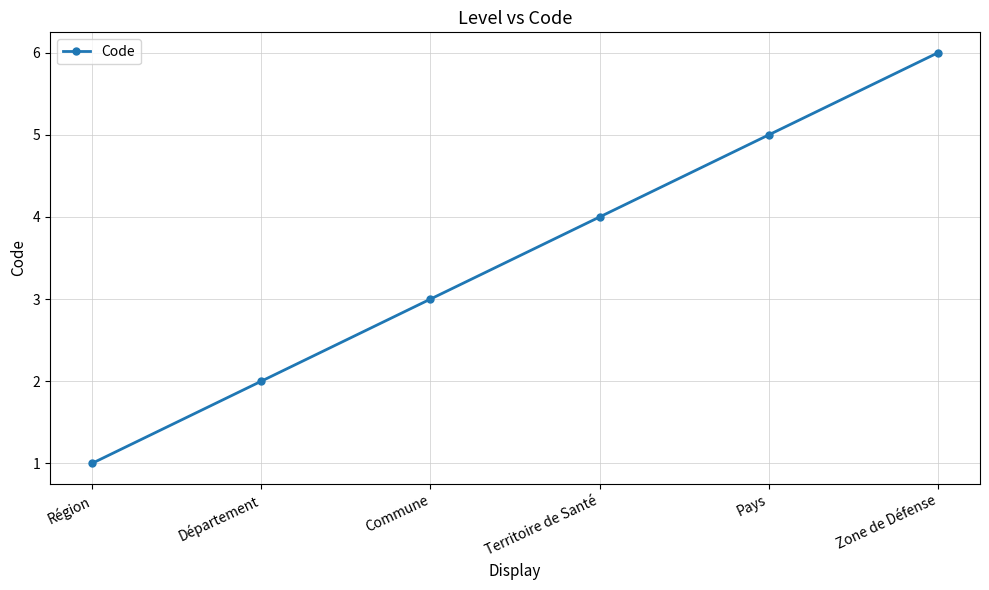

What is the difference between the maximum and minimum values?

5